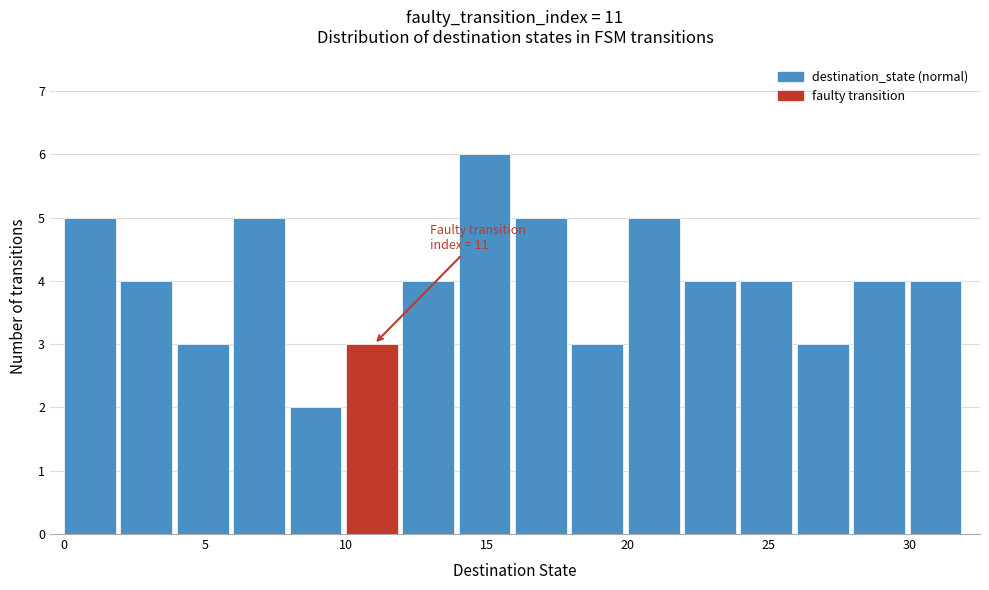

Over which range of the x-axis is the bar tallest?

14 to 16